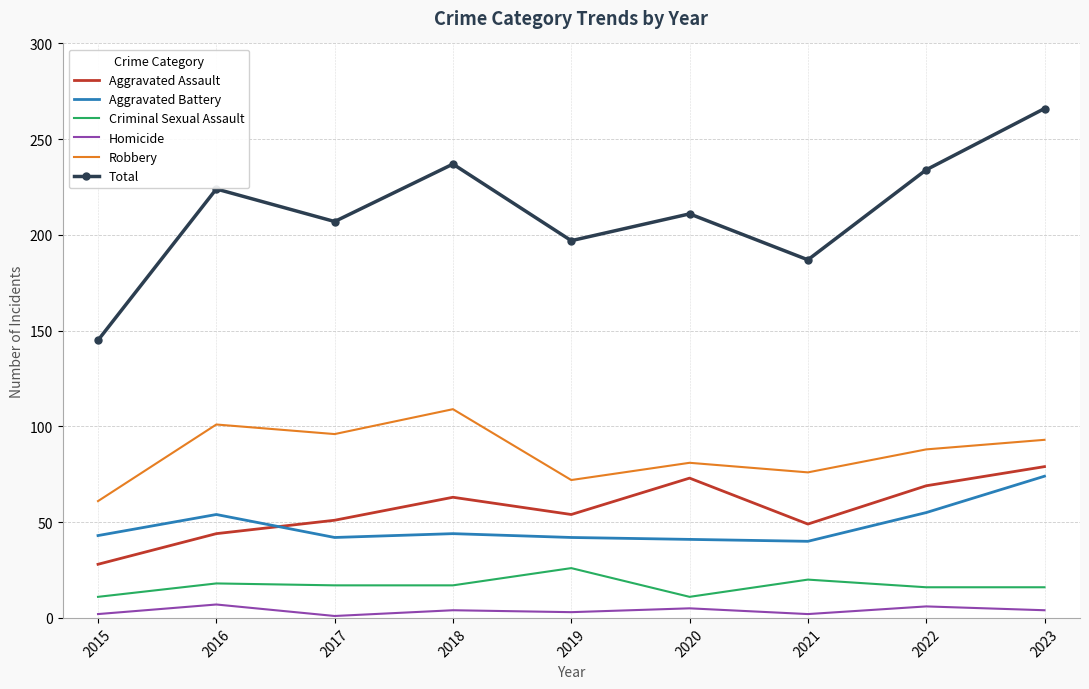

Which series has the largest range (max minus min)?

Total